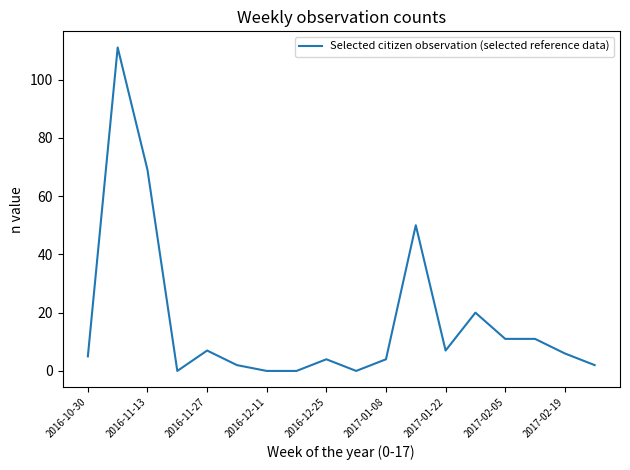

What is the maximum value shown in the chart?

111